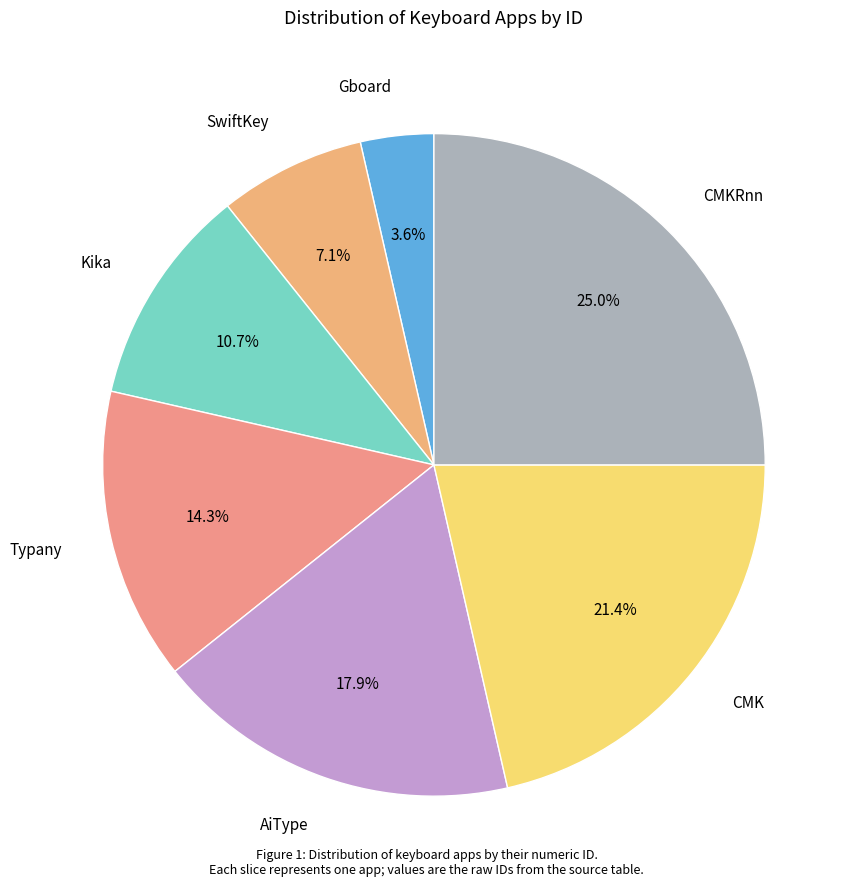

Approximately how many times larger is the value at Gboard compared to SwiftKey?

0.5